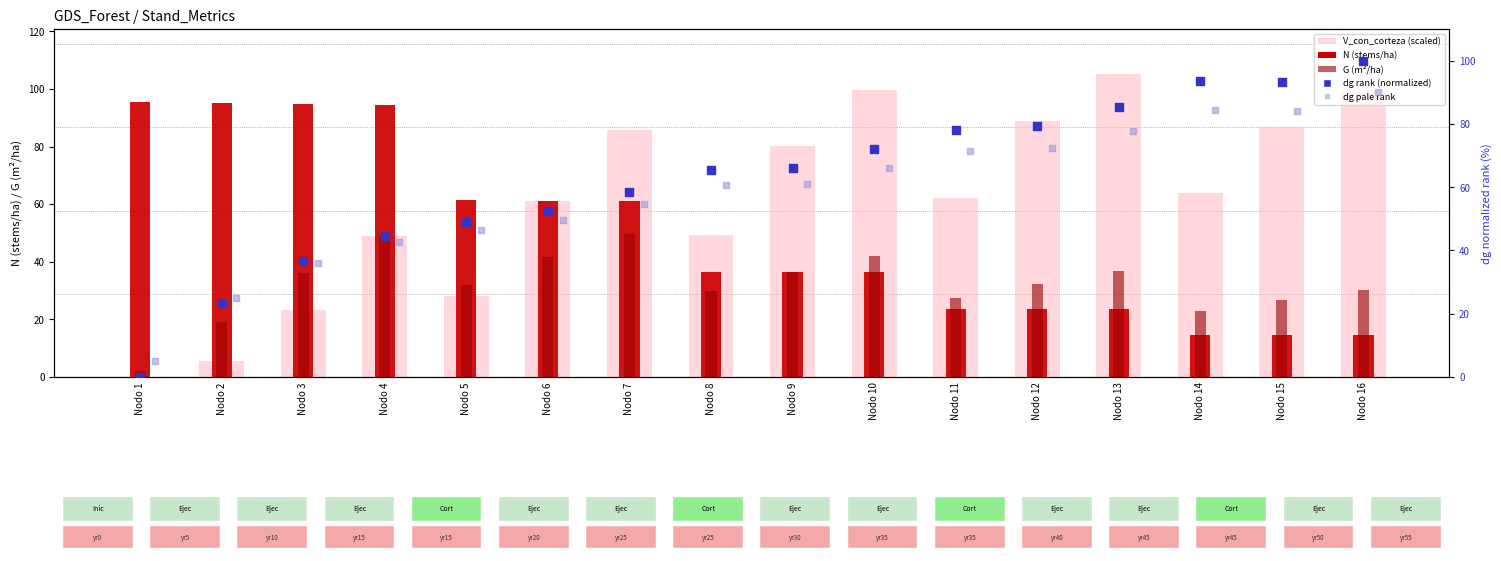

Which series has the largest total across all categories?

dg rank (normalized)